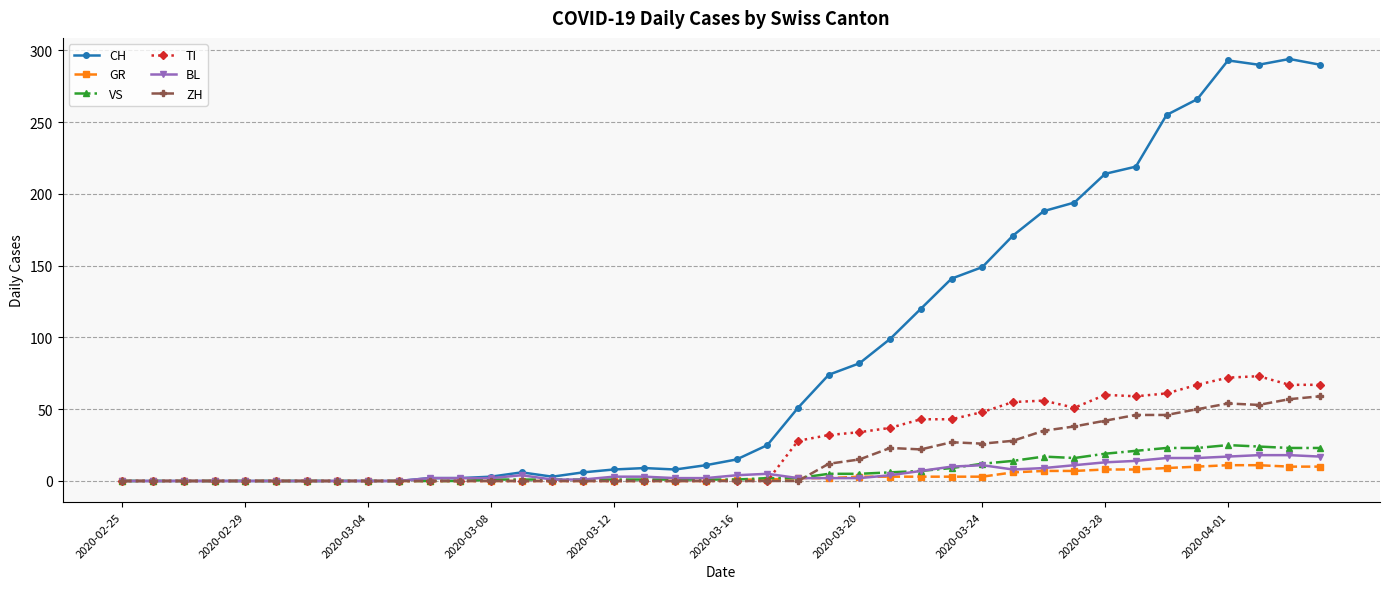

What is the maximum value for TI?

73